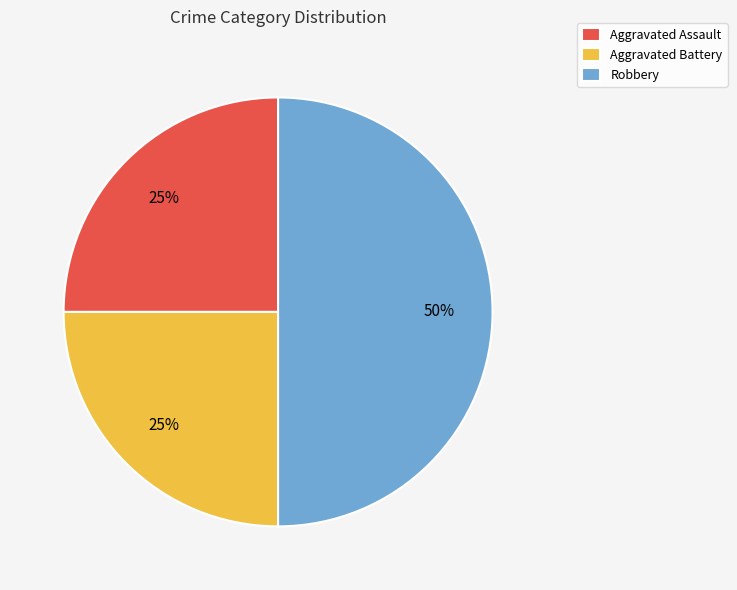

Combined, do Robbery and Aggravated Battery account for over 50%?

Yes